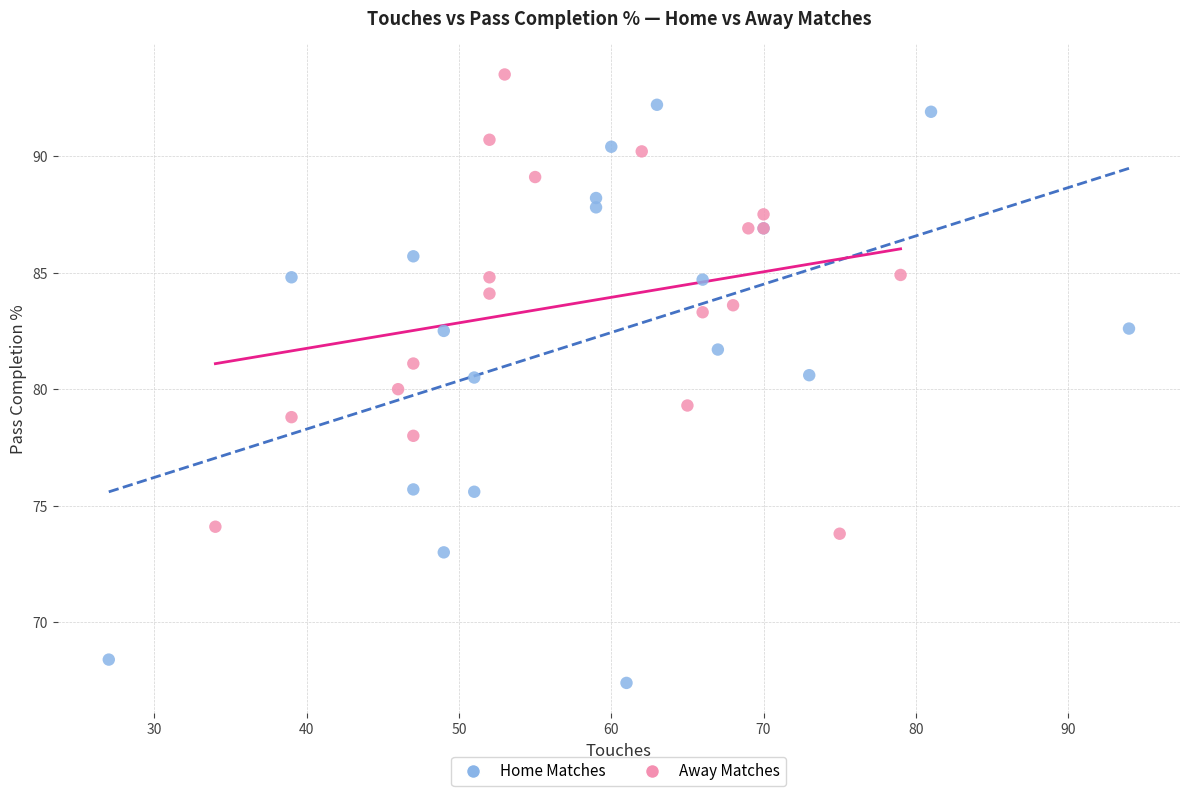

What are all the series names shown in the legend?

Home Matches, Away Matches